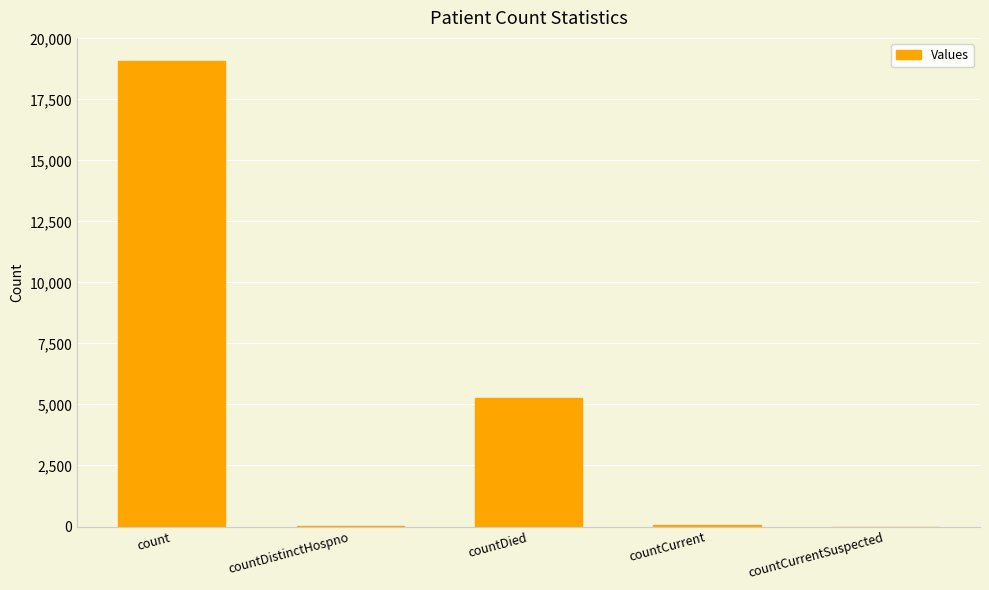

What is the greatest value displayed?

19068